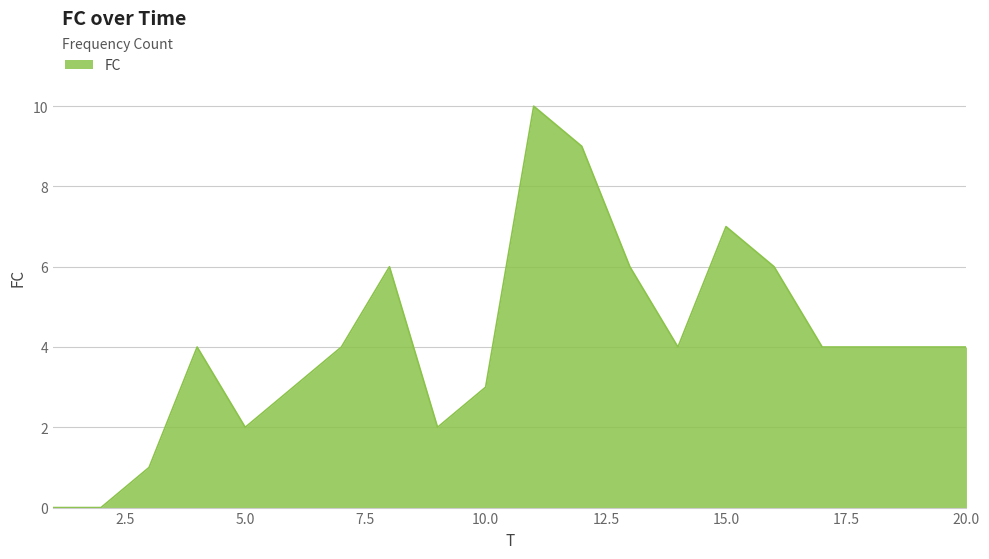

What is the maximum value shown in the chart?

10